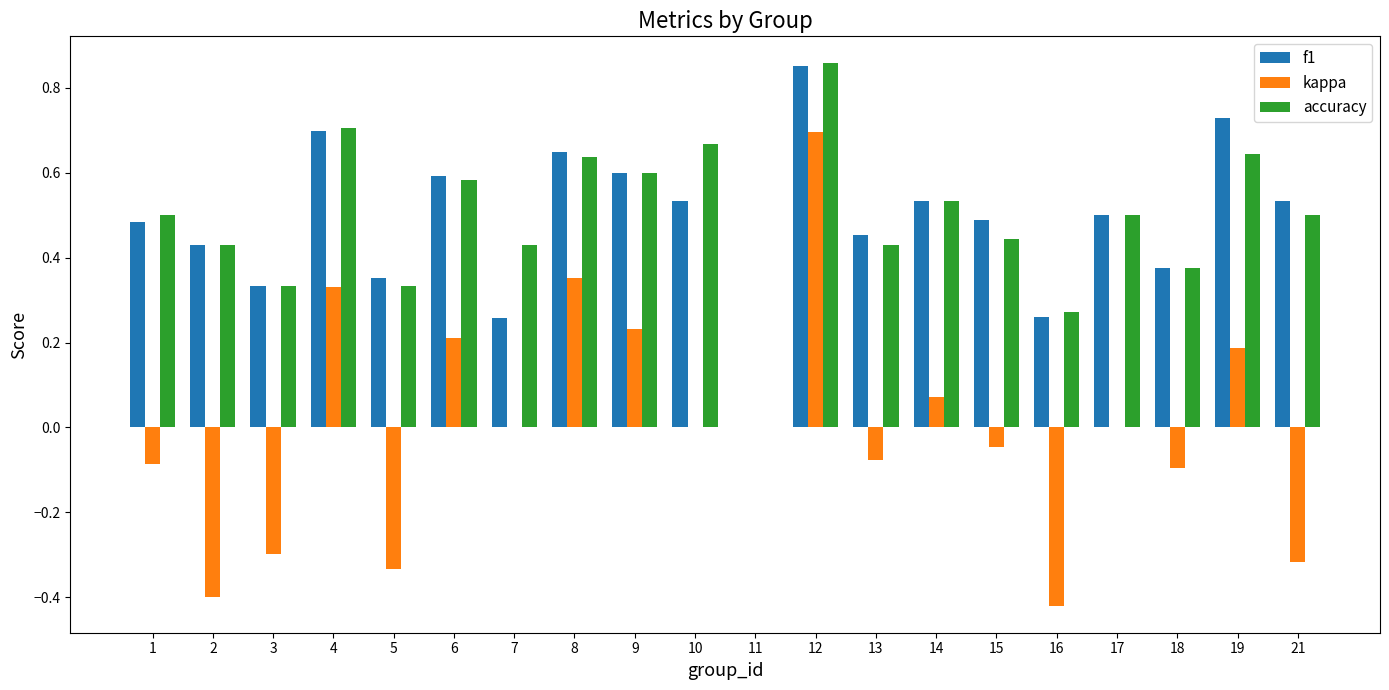

How many categories are shown in the chart?

20